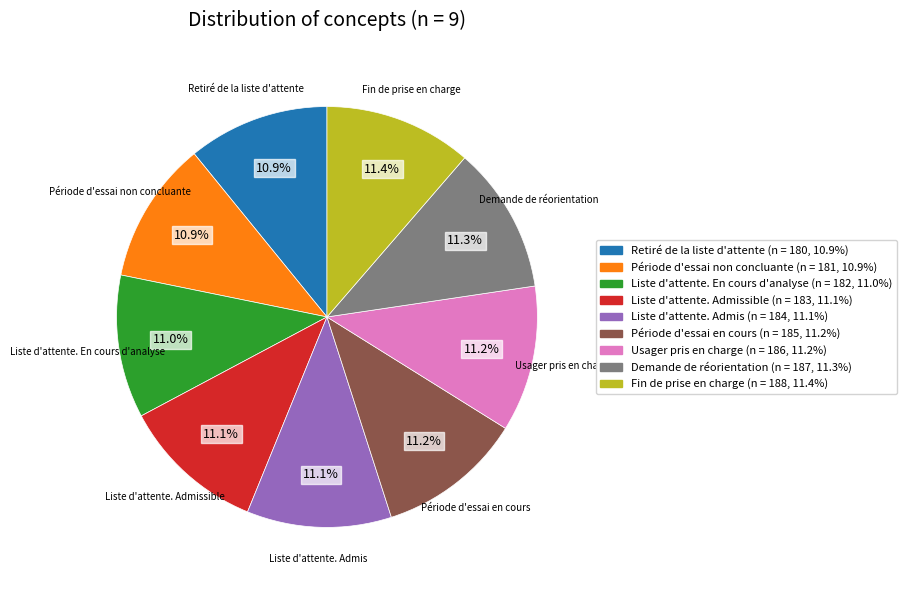

Is there a majority slice in this chart?

No